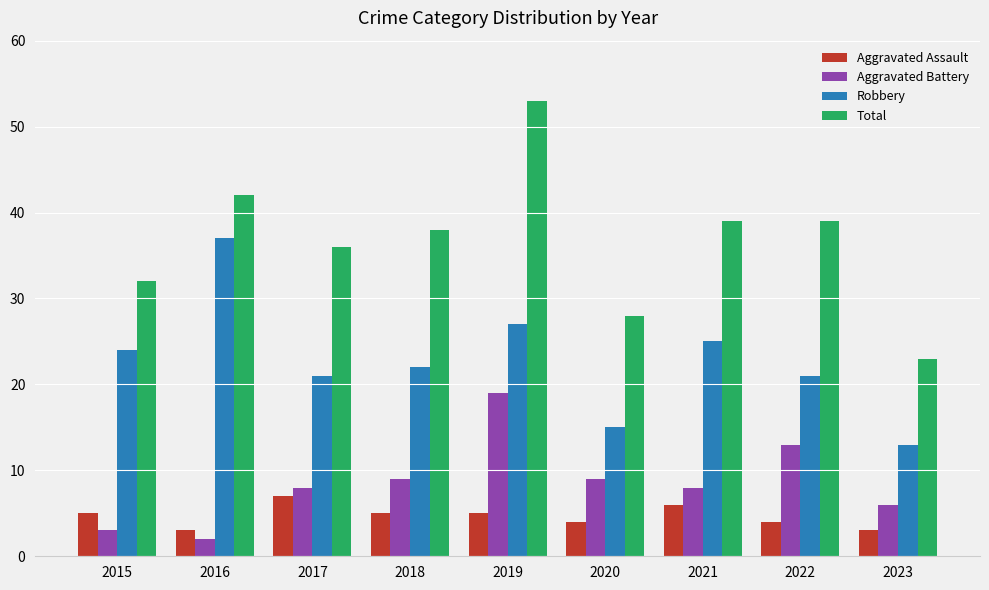

What is the value of the Aggravated Battery bar at the 7th from the left?

8